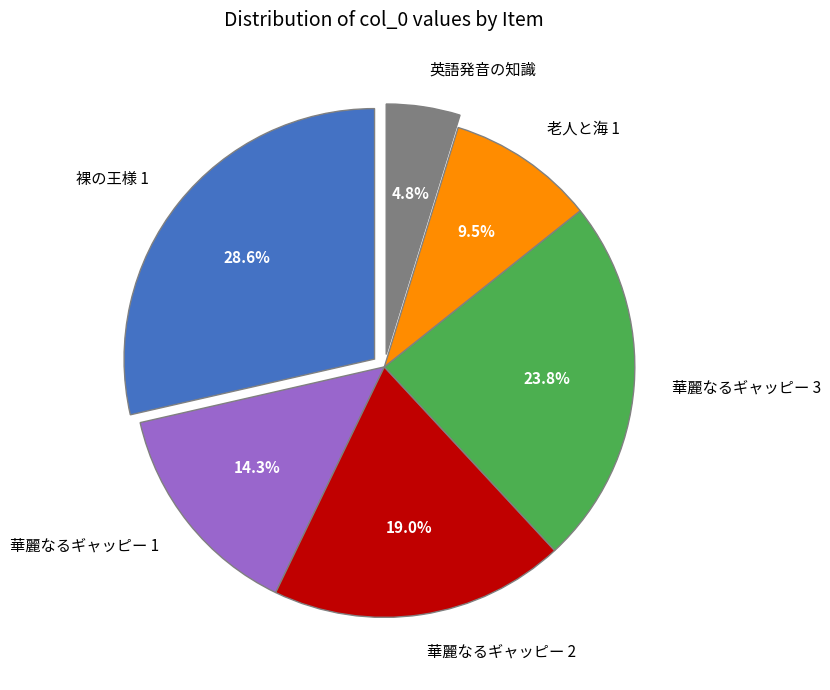

To the nearest percent, what portion does 英語発音の知識 represent?

5%